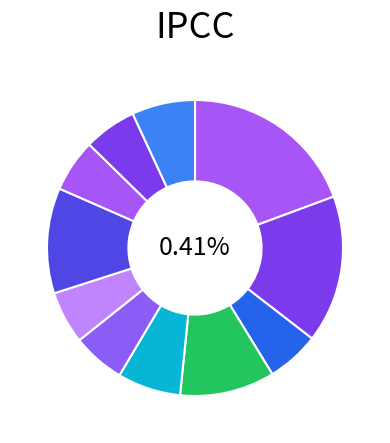

Does 2022 account for over 50% of the chart?

No